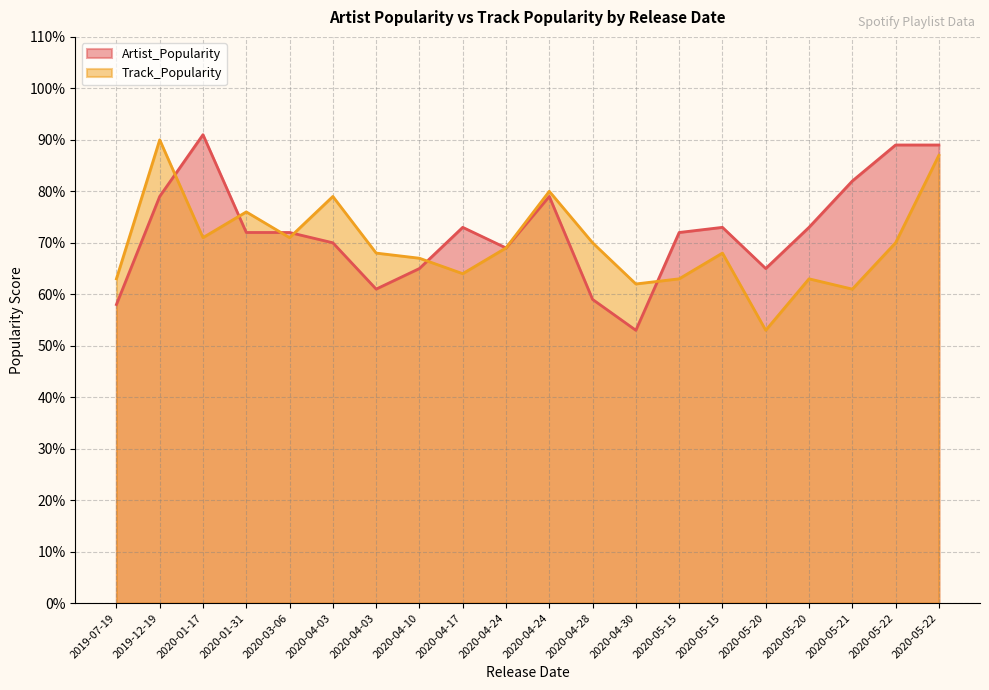

What is the average value of the Track_Popularity series?

70